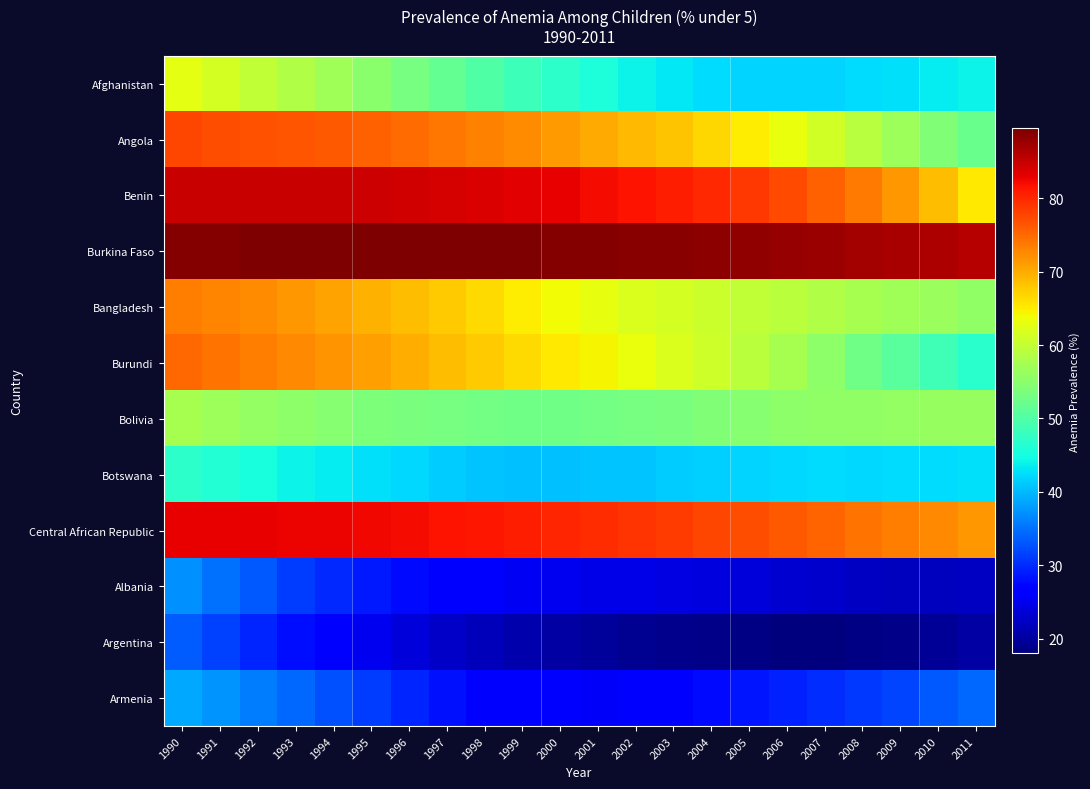

Reading left to right, transcribe all the data shown in this chart.

Afghanistan: 1990=62.8	1991=61.3	1992=59.8	1993=58.3	1994=56.9	1995=55.1	1996=53.4	1997=51.6	1998=49.9	1999=48.2	2000=46.8	2001=45.4	2002=44.2	2003=43.3	2004=42.4	2005=42.0	2006=41.9	2007=42.0	2008=42.4	2009=42.8	2010=43.6	2011=44.2
Angola: 1990=77.5	1991=77.1	1992=76.8	1993=76.5	1994=76.1	1995=75.6	1996=74.9	1997=74.1	1998=73.2	1999=72.3	2000=71.2	2001=70.2	2002=69.1	2003=68.0	2004=66.7	2005=65.2	2006=63.4	2007=61.2	2008=59.0	2009=56.7	2010=54.3	2011=52.1
Benin: 1990=84.9	1991=84.9	1992=85.0	1993=84.9	1994=84.8	1995=84.6	1996=84.4	1997=84.1	1998=83.7	1999=83.3	2000=82.8	2001=82.1	2002=81.5	2003=80.7	2004=79.8	2005=78.7	2006=77.4	2007=75.8	2008=73.8	2009=71.4	2010=68.6	2011=65.4
Burkina Faso: 1990=89.1	1991=89.2	1992=89.3	1993=89.4	1994=89.4	1995=89.5	1996=89.5	1997=89.4	1998=89.4	1999=89.3	2000=89.2	2001=89.0	2002=88.9	2003=88.7	2004=88.4	2005=88.2	2006=87.9	2007=87.6	2008=87.2	2009=86.9	2010=86.5	2011=86.1
Bangladesh: 1990=73.5	1991=72.8	1992=72.2	1993=71.4	1994=70.6	1995=69.6	1996=68.6	1997=67.5	1998=66.4	1999=65.1	2000=64.0	2001=63.0	2002=62.1	2003=61.3	2004=60.5	2005=59.8	2006=59.2	2007=58.4	2008=57.6	2009=57.0	2010=56.3	2011=55.6
Burundi: 1990=75.1	1991=74.4	1992=73.5	1993=72.7	1994=71.8	1995=70.8	1996=69.8	1997=68.8	1998=67.7	1999=66.5	2000=65.4	2001=64.4	2002=63.3	2003=62.1	2004=60.8	2005=59.2	2006=57.4	2007=55.2	2008=52.8	2009=50.7	2010=48.5	2011=46.5
Bolivia: 1990=57.4	1991=56.6	1992=55.9	1993=55.2	1994=54.6	1995=54.0	1996=53.7	1997=53.3	1998=53.0	1999=52.8	2000=52.8	2001=53.0	2002=53.3	2003=53.7	2004=54.3	2005=54.7	2006=55.2	2007=55.5	2008=55.6	2009=55.8	2010=56.0	2011=56.1
Botswana: 1990=47.0	1991=46.0	1992=45.1	1993=44.2	1994=43.5	1995=42.6	1996=42.1	1997=41.3	1998=40.9	1999=40.6	2000=40.5	2001=40.7	2002=40.9	2003=41.3	2004=41.6	2005=41.9	2006=42.1	2007=42.3	2008=42.2	2009=42.3	2010=42.4	2011=42.6
Central African Republic: 1990=82.9	1991=82.9	1992=82.8	1993=82.7	1994=82.6	1995=82.3	1996=82.0	1997=81.6	1998=81.2	1999=80.7	2000=80.1	2001=79.6	2002=79.0	2003=78.4	2004=77.7	2005=77.0	2006=76.2	2007=75.3	2008=74.4	2009=73.5	2010=72.6	2011=71.6
Albania: 1990=37.0	1991=35.0	1992=33.1	1993=31.4	1994=29.9	1995=28.7	1996=27.7	1997=26.8	1998=26.0	1999=25.5	2000=25.1	2001=24.7	2002=24.5	2003=24.3	2004=24.1	2005=23.8	2006=23.3	2007=22.8	2008=22.3	2009=22.1	2010=22.1	2011=22.4
Argentina: 1990=33.5	1991=31.5	1992=29.7	1993=27.9	1994=26.4	1995=25.1	1996=23.8	1997=22.7	1998=21.8	1999=21.0	2000=20.3	2001=19.8	2002=19.3	2003=19.1	2004=18.7	2005=18.4	2006=18.1	2007=18.0	2008=18.3	2009=18.7	2010=19.5	2011=20.5
Armenia: 1990=38.9	1991=37.3	1992=35.7	1993=34.2	1994=32.6	1995=31.2	1996=29.7	1997=28.3	1998=27.2	1999=26.4	2000=25.9	2001=25.8	2002=26.3	2003=26.8	2004=27.5	2005=28.4	2006=29.3	2007=30.1	2008=31.0	2009=31.9	2010=33.1	2011=34.4